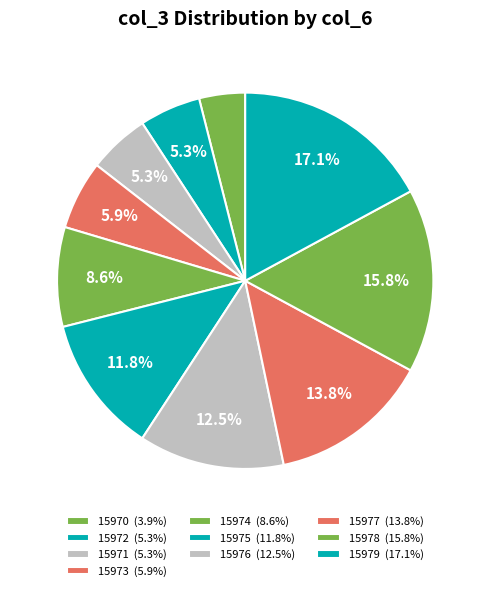

To the nearest percent, what is the difference between the 15971 and 15974 slice percentages?

3%